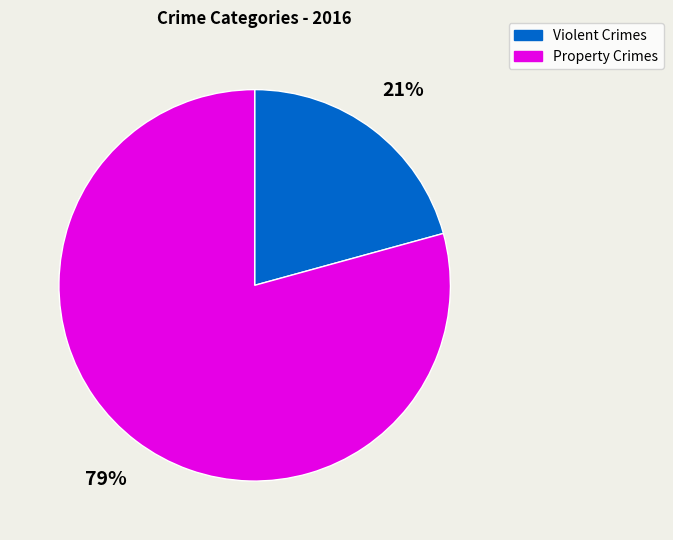

Does any single category account for the majority?

Yes